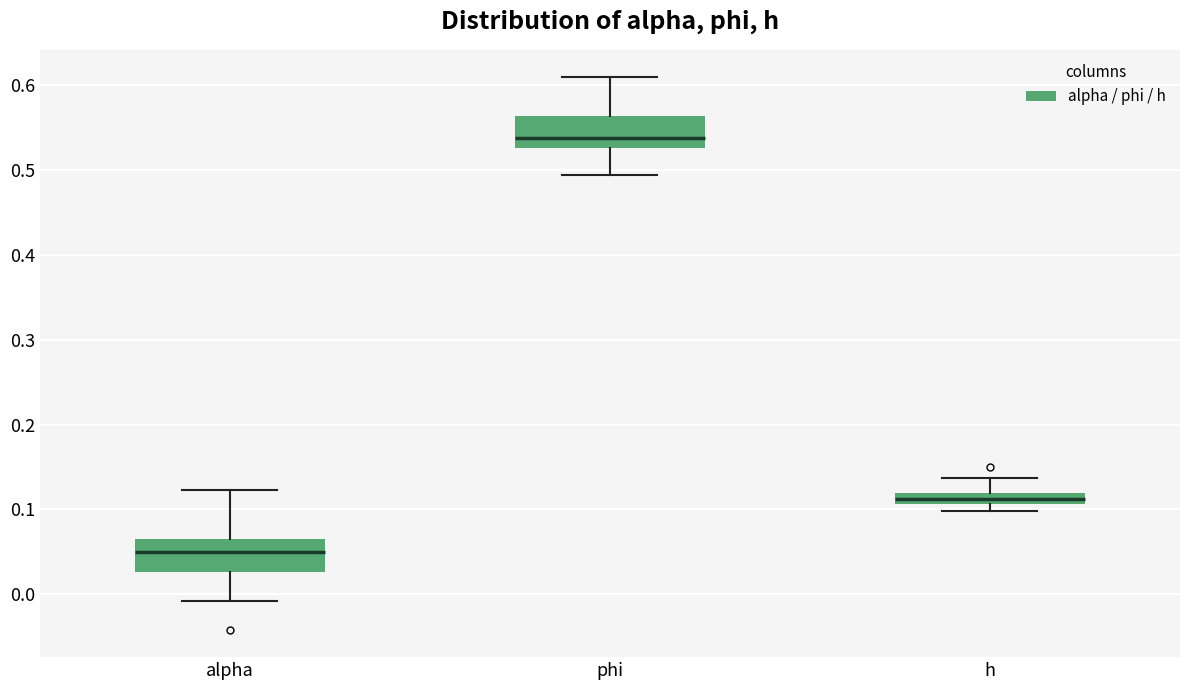

Where is the upper edge of the box for h on the y-axis? The values are not printed on the chart, so give them approximately, as read against the axis.

0.12